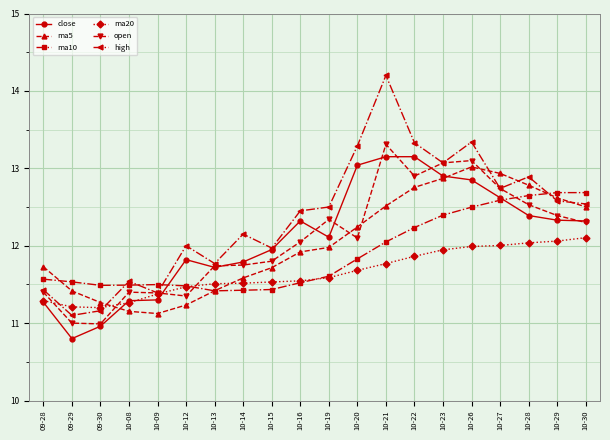

At which category does the chart reach its peak across all series?

10-21